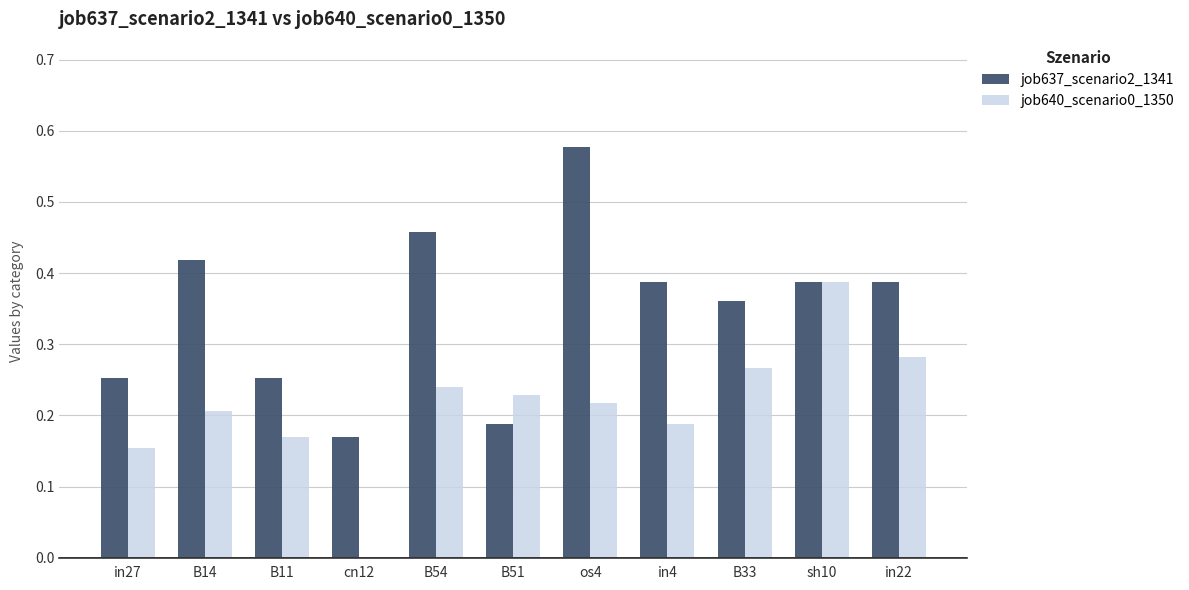

Between cn12 and B51, which series saw the biggest shift?

job640_scenario0_1350